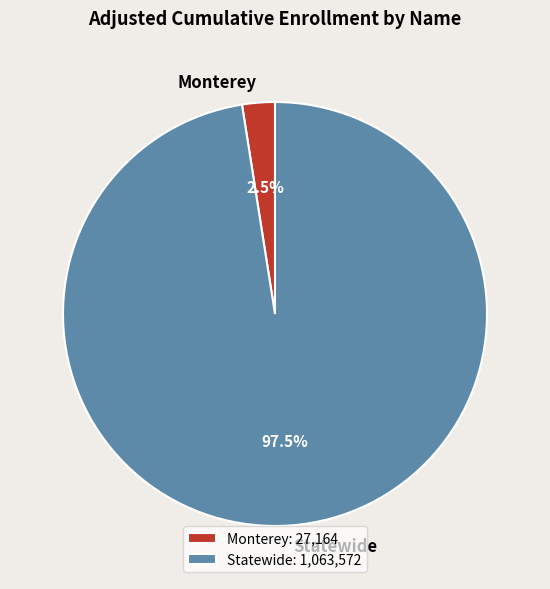

Which has a higher value, Monterey or Statewide?

Statewide